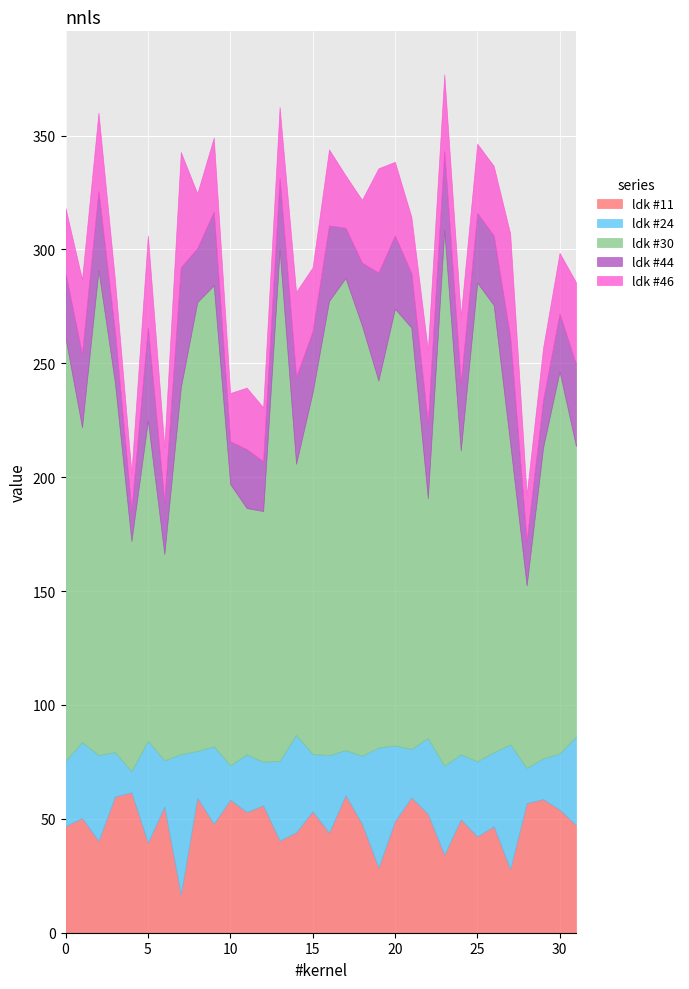

Reading right to left, list all the values displayed in this chart.

ldk #11: 47.3	54.1	58.7	56.9	27.9	46.8	42.3	49.8	34.2	52.2	59.5	48.9	28.6	47.9	60.4	43.9	53.3	44.1	40.5	56.0	53.0	58.4	47.8	59.3	16.8	55.5	39.6	61.7	59.8	40.3	50.4	46.8
ldk #24: 38.9	24.6	17.8	15.4	54.7	32.4	33.0	28.5	39.0	33.2	21.2	33.2	52.7	29.8	19.8	34.1	25.1	42.7	34.9	19.1	25.3	15.1	34.0	20.4	61.6	20.2	44.6	9.2	19.5	37.7	33.3	28.7
ldk #30: 127.5	167.8	136.6	80.2	132.3	196.4	210.1	133.4	235.4	105.5	185.0	191.8	161.1	188.9	207.3	199.4	158.8	119.1	224.6	110.1	108.1	123.5	202.4	197.1	161.0	90.6	140.7	101.1	162.2	212.8	138.3	185.6
ldk #44: 35.9	25.4	20.8	19.3	46.5	30.5	30.6	29.5	34.5	32.6	23.8	32.1	47.4	27.5	22.0	33.1	26.8	38.0	31.3	21.8	25.9	18.7	32.4	23.6	52.7	22.6	40.8	13.5	22.2	34.7	32.1	28.2
ldk #46: 36.1	26.7	23.0	20.5	45.5	30.6	30.4	29.6	33.8	32.3	24.9	32.4	45.8	27.6	23.0	33.4	28.1	37.4	31.2	23.7	27.0	21.2	32.5	24.1	50.6	24.3	40.3	16.6	22.9	34.5	32.8	28.7